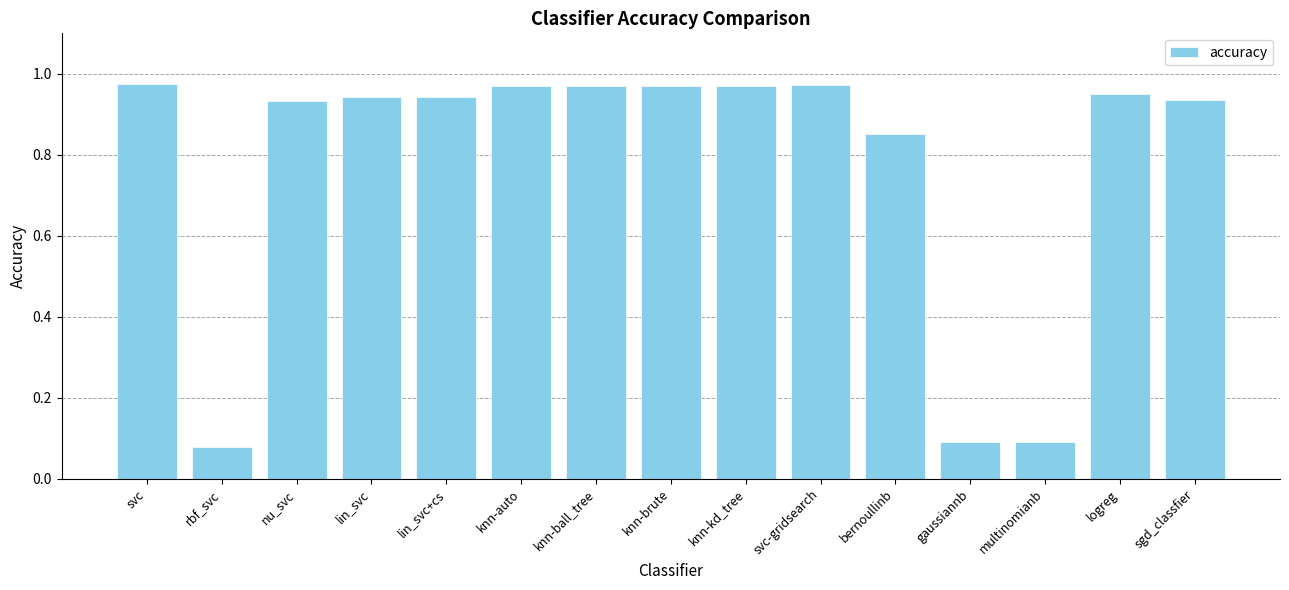

What is the label of the 8th bar from the right?

knn-brute